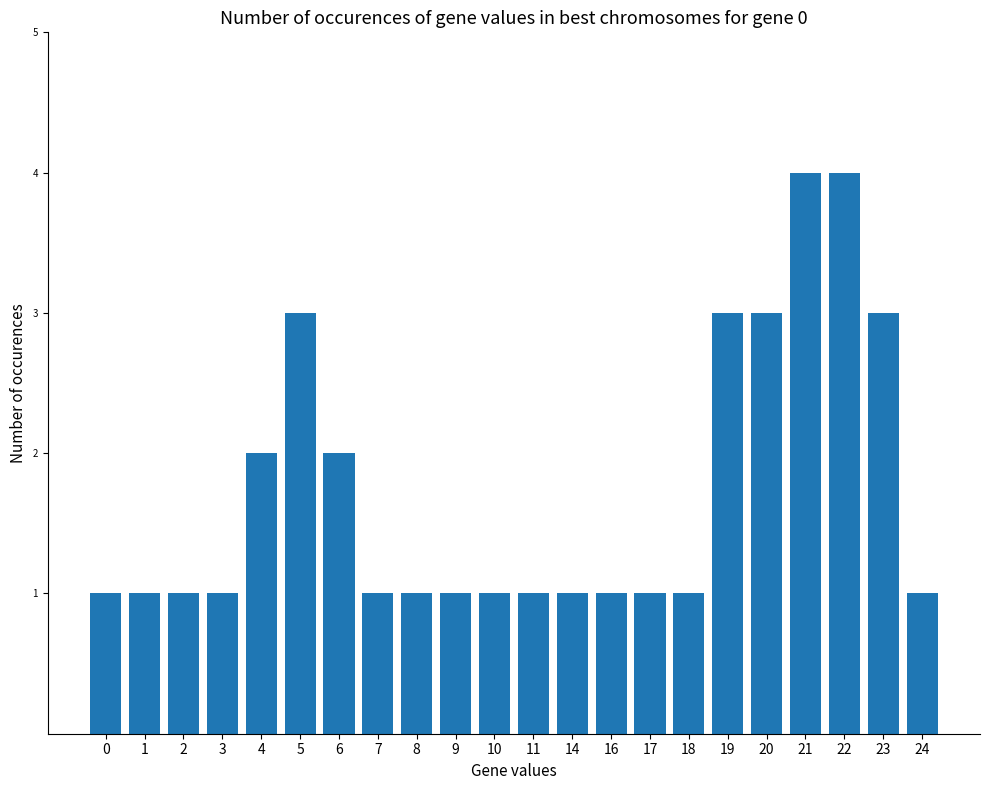

The value at 5 is 3. True or false?

True